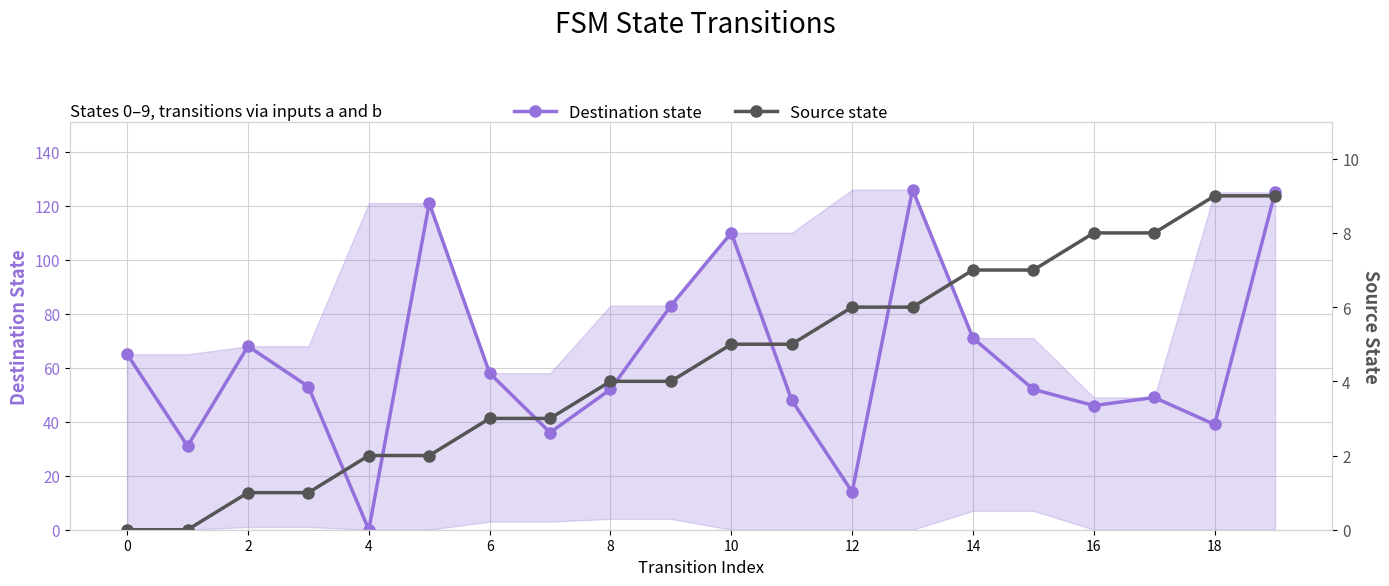

How many data points in Source state are above 5?

8